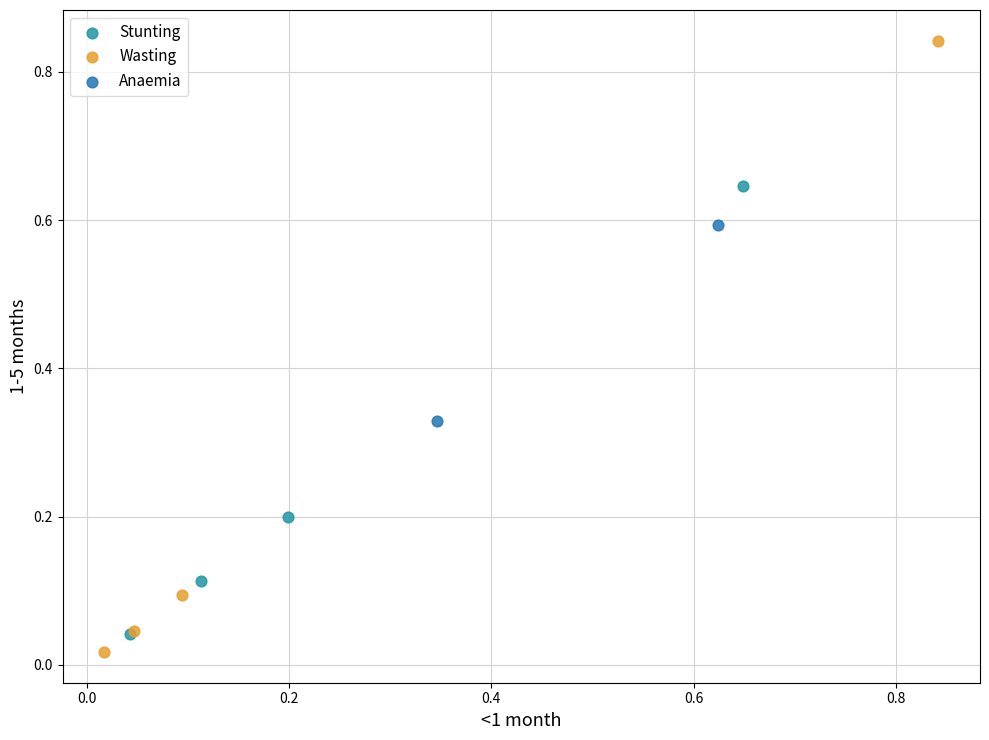

Which series contains the lowest Y value?

Wasting